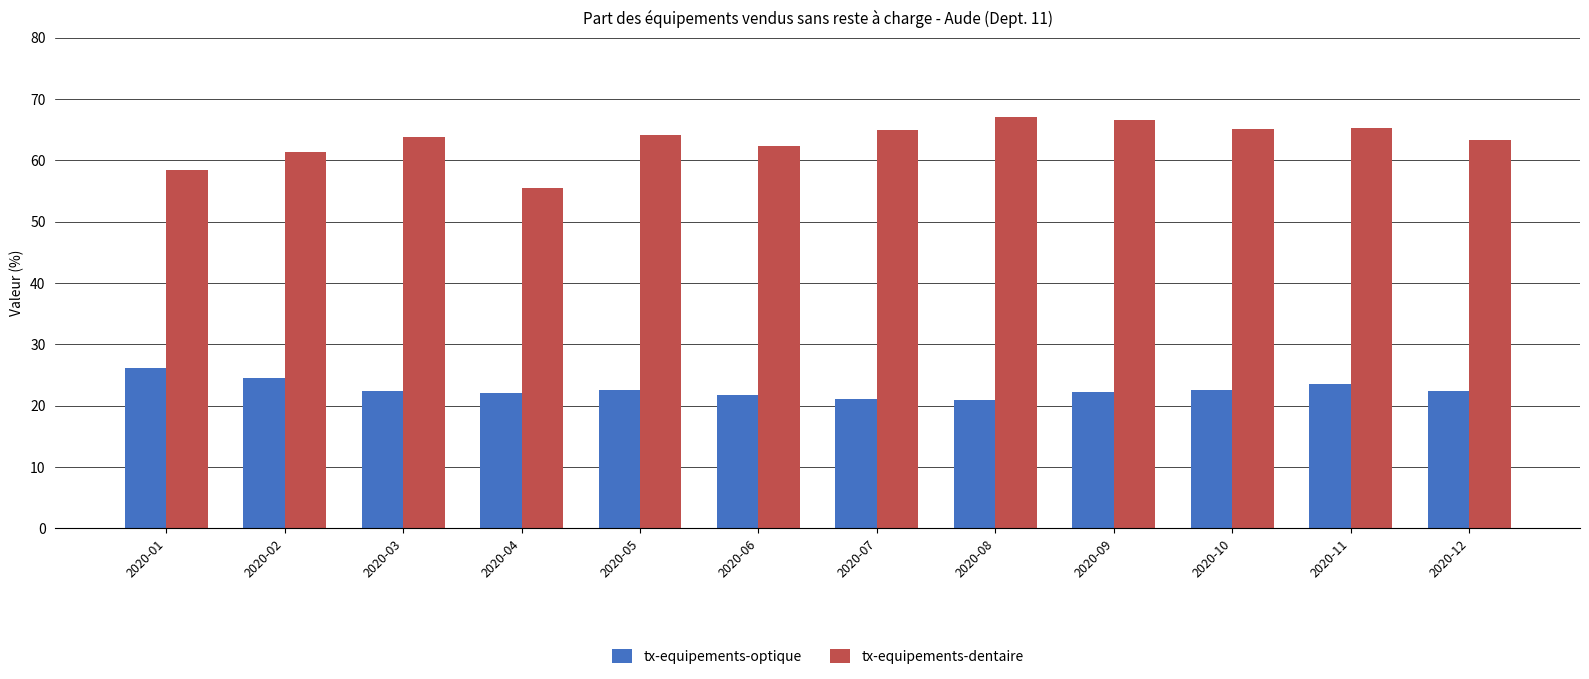

Count the number of categories in the chart.

12